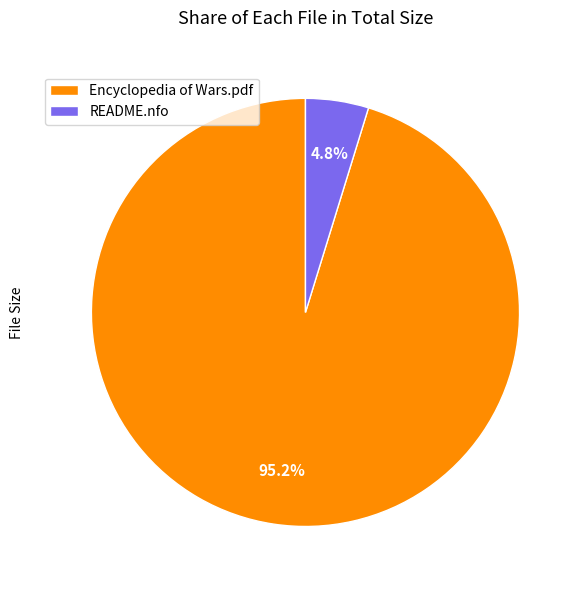

What is the smallest slice in the pie chart?

README.nfo